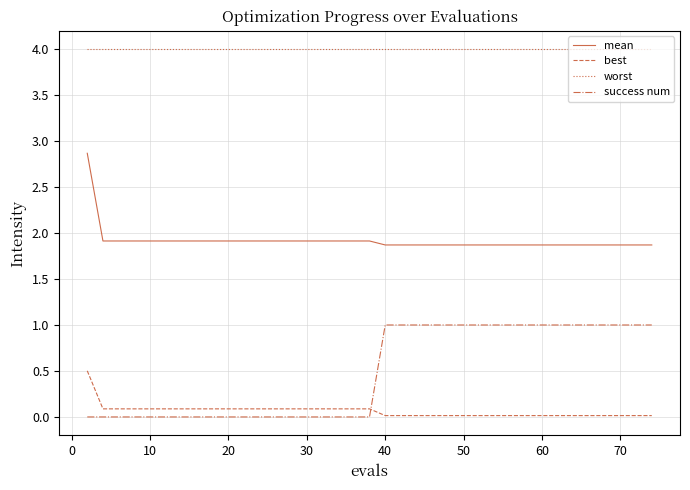

What is the average value of the mean series?

1.9